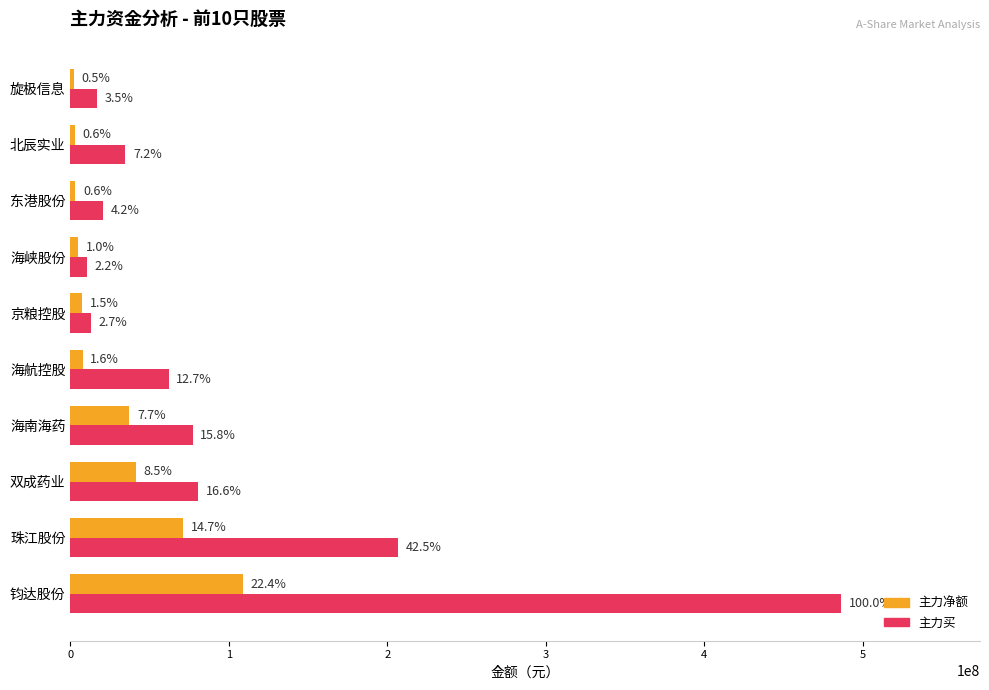

What is the difference between the maximum and second lowest values in the 主力净额 series?

106010428